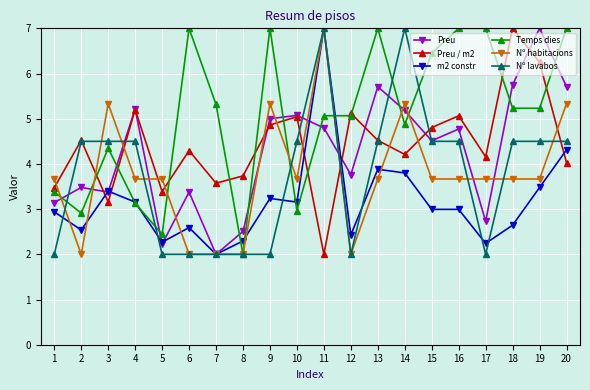

Which series ends up on top after the final intersection of Nº lavabos and Preu / m2?

Nº lavabos